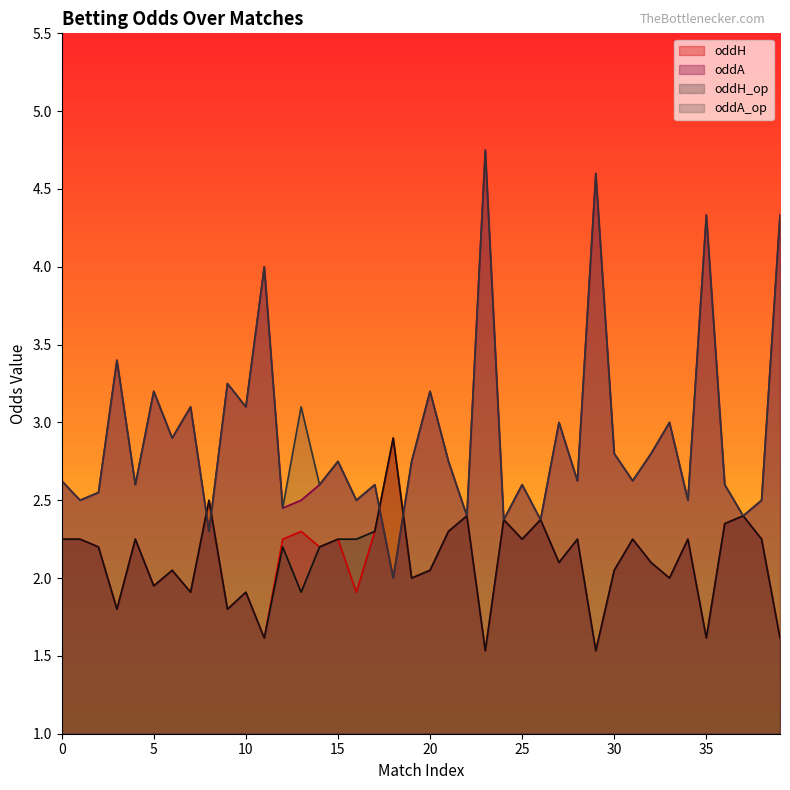

True or false: oddH and oddA_op intersect in this chart.

True